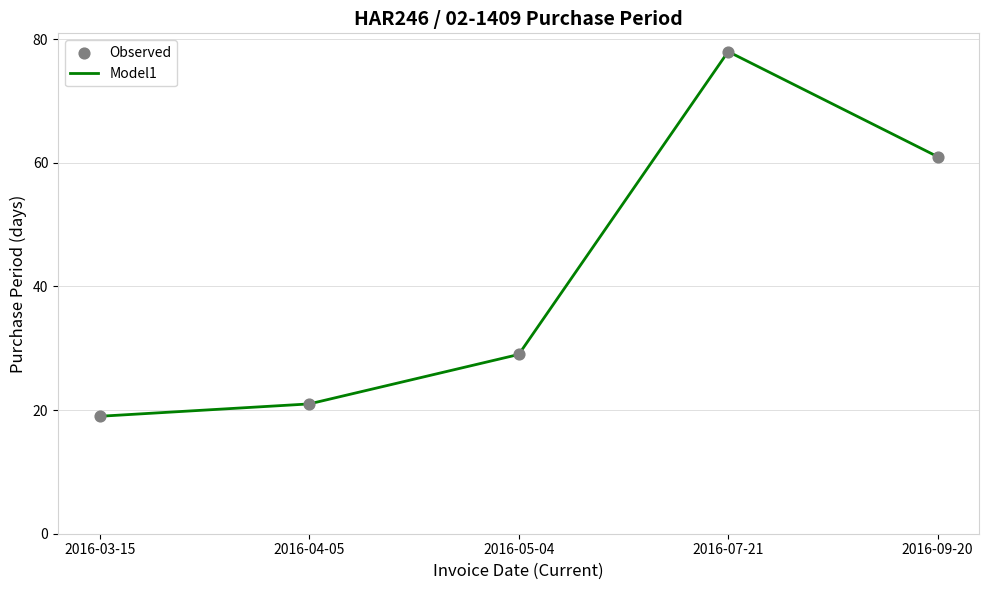

What is the sum of the values at 2016-07-21 and 2016-04-05?

99